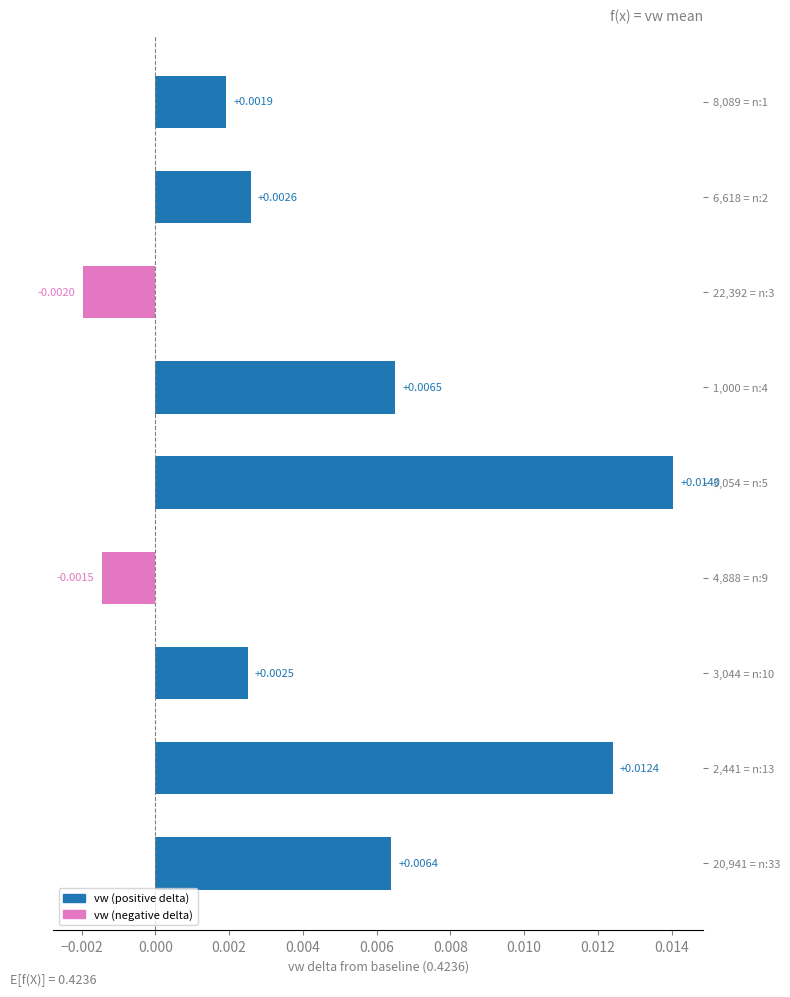

Rank the categories by value from highest to lowest.

3,054 = n:5, 2,441 = n:13, 1,000 = n:4, 20,941 = n:33, 6,618 = n:2, 3,044 = n:10, 8,089 = n:1, 4,888 = n:9, 22,392 = n:3